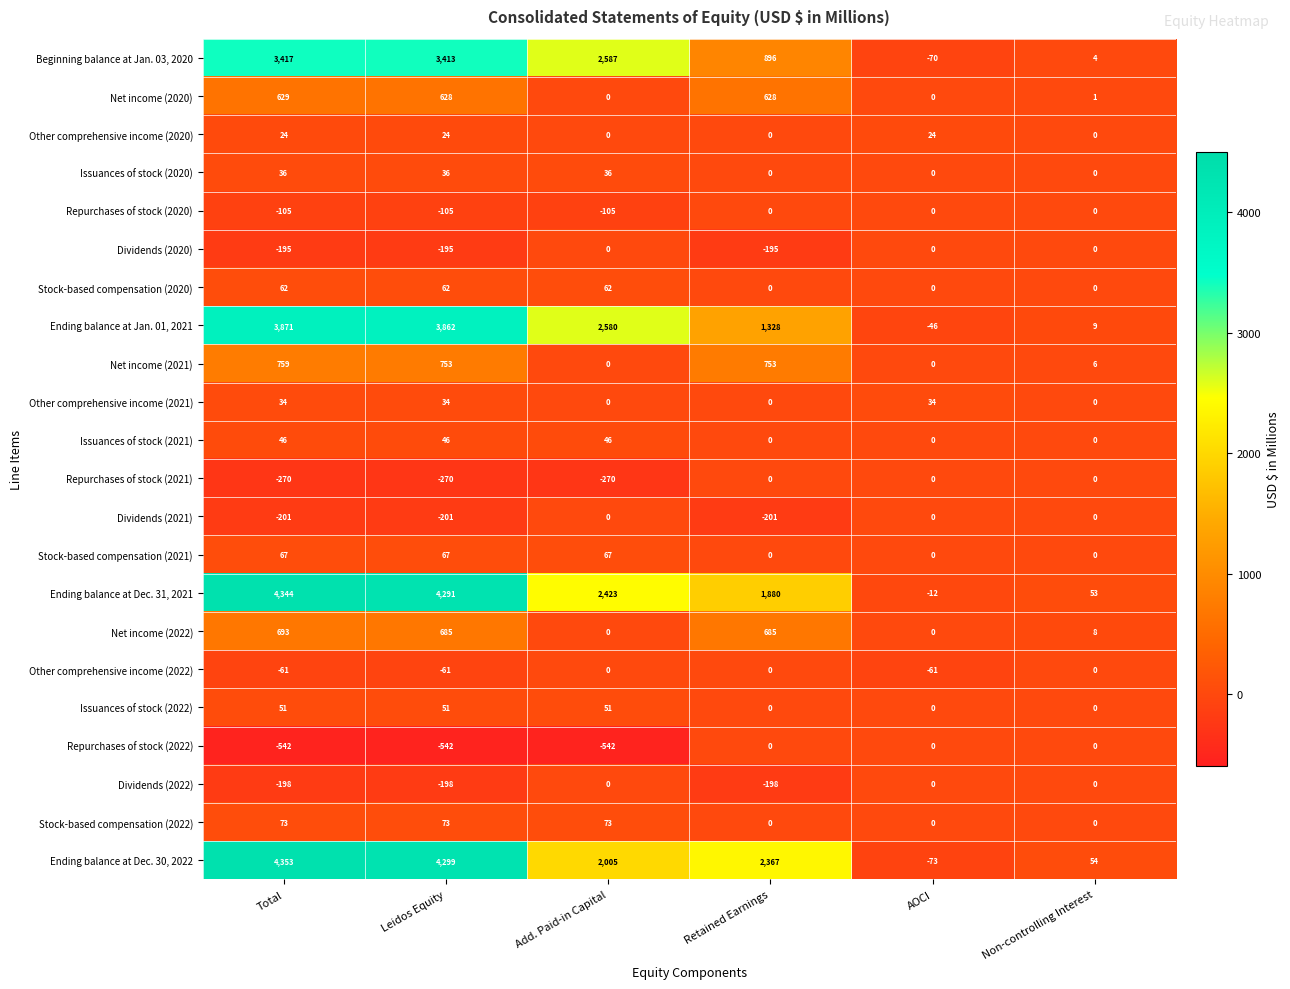

What is the minimum value for Repurchases of stock (2020)?

-105